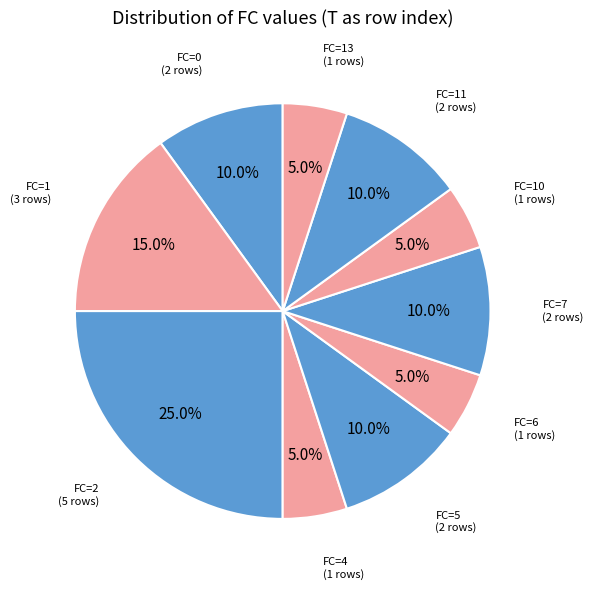

Rank the categories by value from highest to lowest.

2, 1, 0, 5, 7, 11, 4, 6, 10, 13